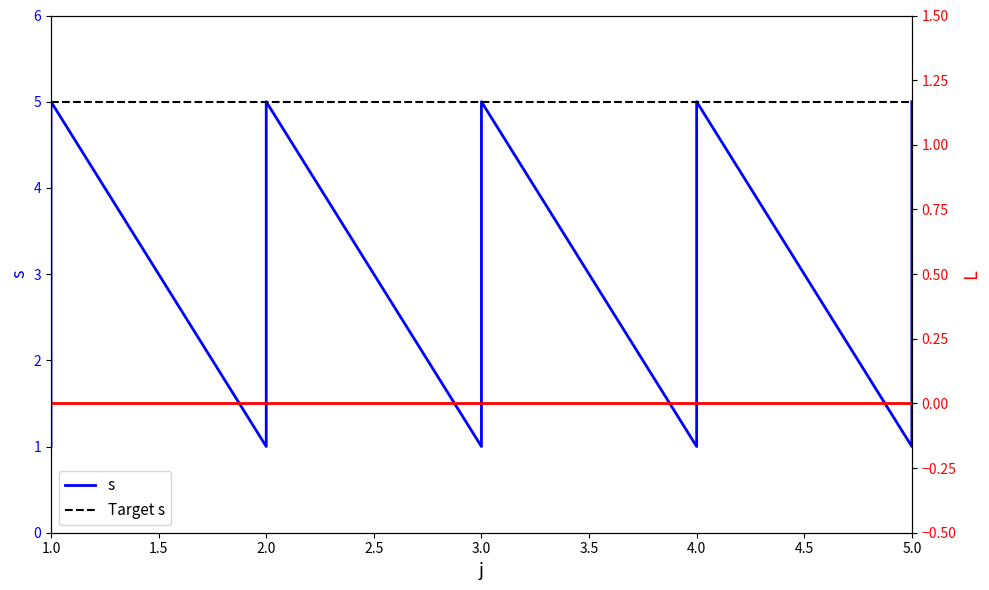

Does the chart display data point markers on the line(s)?

No